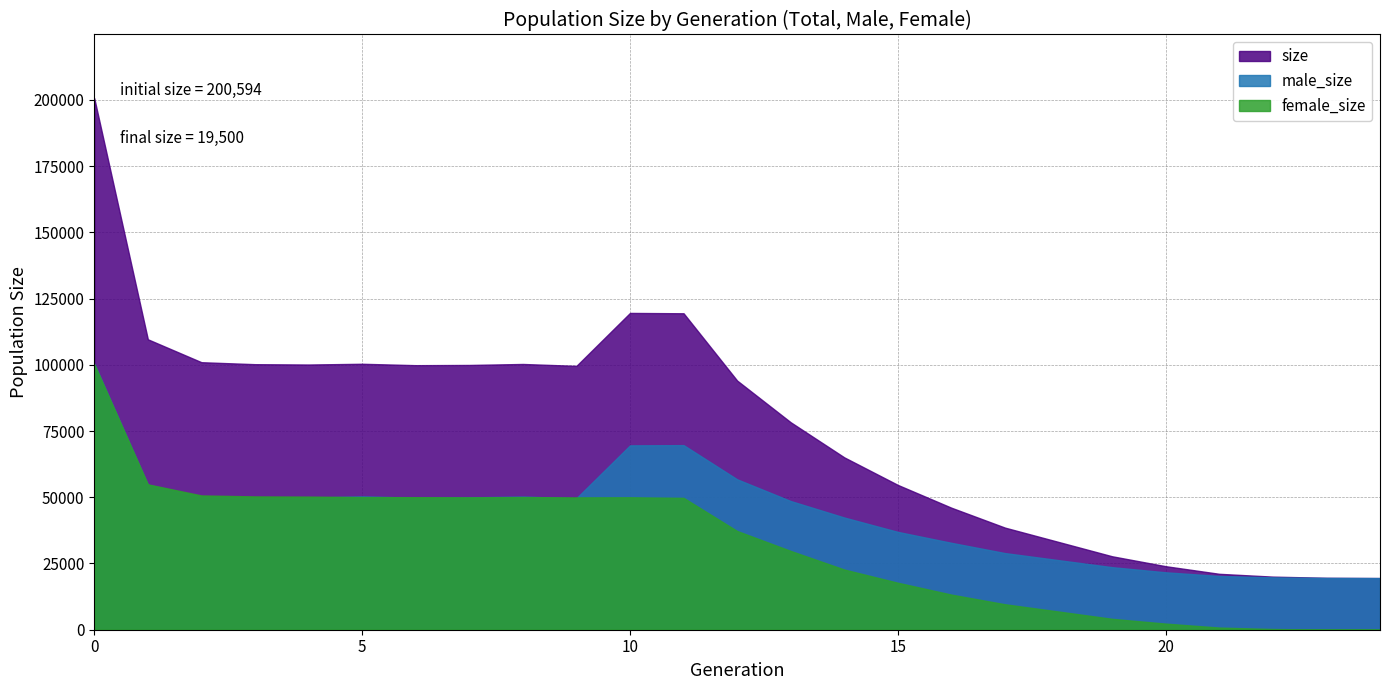

Reading right to left, transcribe all the data shown in this chart.

size: 24=19500	23=19596	22=20037	21=21100	20=23975	19=27721	18=33130	17=38534	16=46045	15=54652	14=65055	13=78301	12=94040	11=119439	10=119572	9=99590	8=100304	7=99930	6=99851	5=100379	4=100097	3=100224	2=100969	1=109622	0=200594
male_size: 24=19500	23=19543	22=19765	21=20288	20=21670	19=23611	18=26261	17=28927	16=32796	15=36923	14=42344	13=48568	12=56775	11=69673	10=69584	9=49646	8=50242	7=49957	6=49827	5=50319	4=49848	3=49907	2=50284	1=54753	0=100368
female_size: 24=0	23=53	22=272	21=812	20=2305	19=4110	18=6869	17=9607	16=13249	15=17729	14=22711	13=29733	12=37265	11=49766	10=49988	9=49944	8=50062	7=49973	6=50024	5=50060	4=50249	3=50317	2=50685	1=54869	0=100226